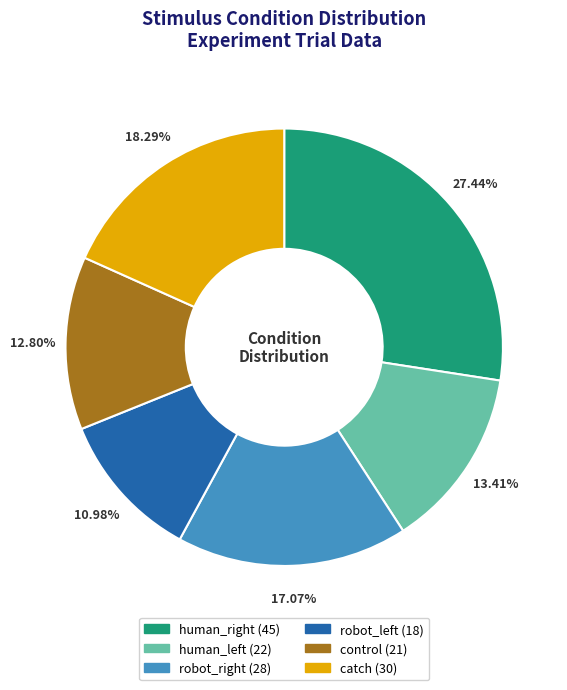

Does human_right account for over 50% of the chart?

No